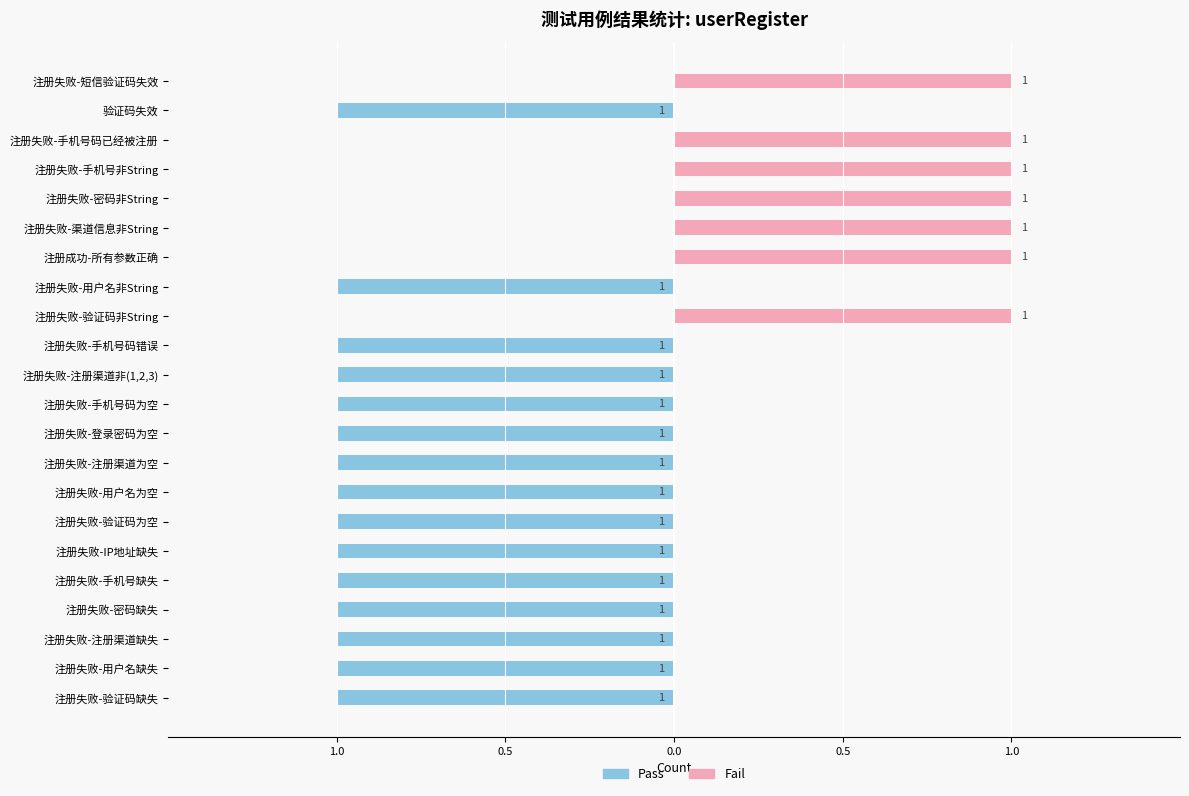

Which series has the largest range (max minus min)?

Pass